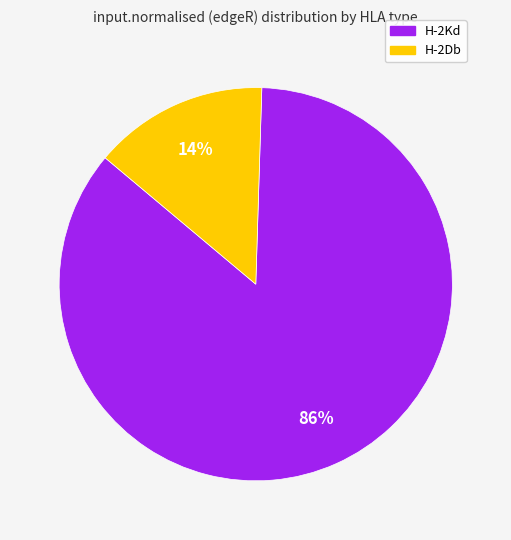

How many segments does this pie chart have?

2